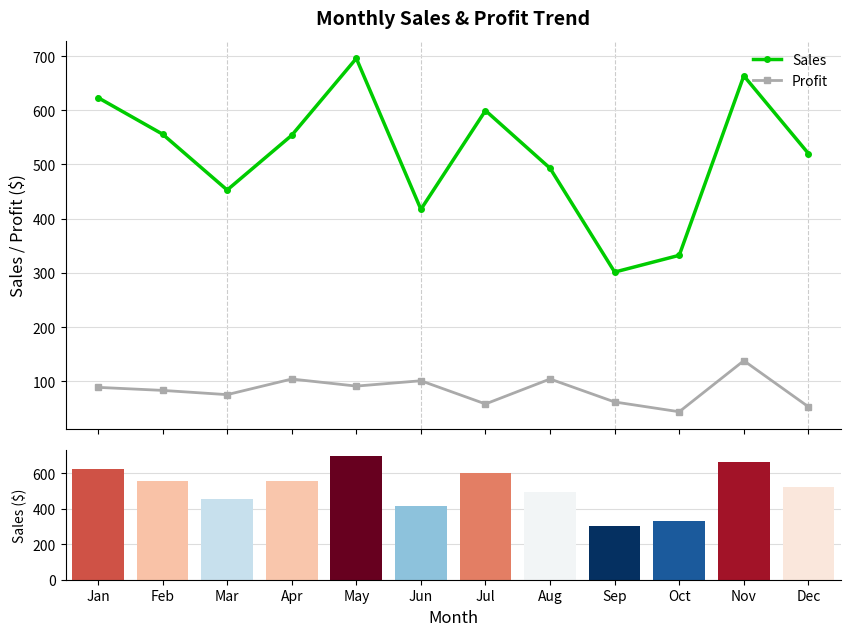

At which label is Profit closest to 90?

May